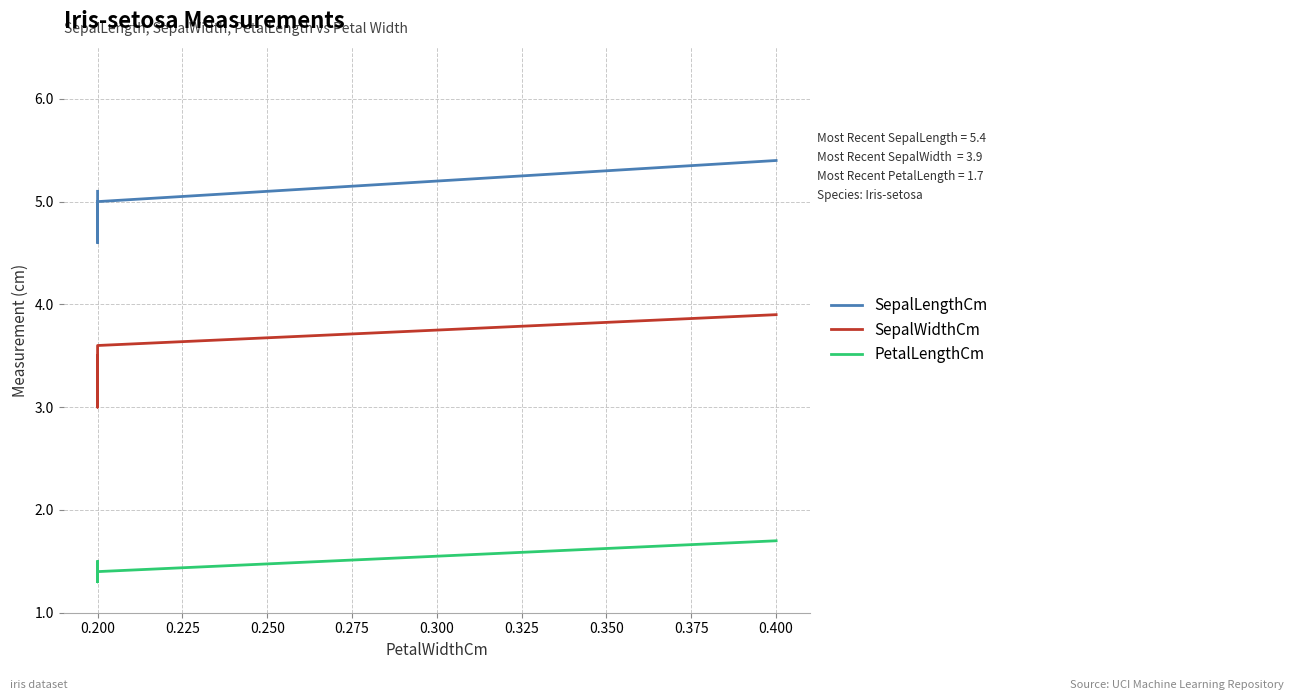

What is the lowest value of the PetalLengthCm series?

1.3